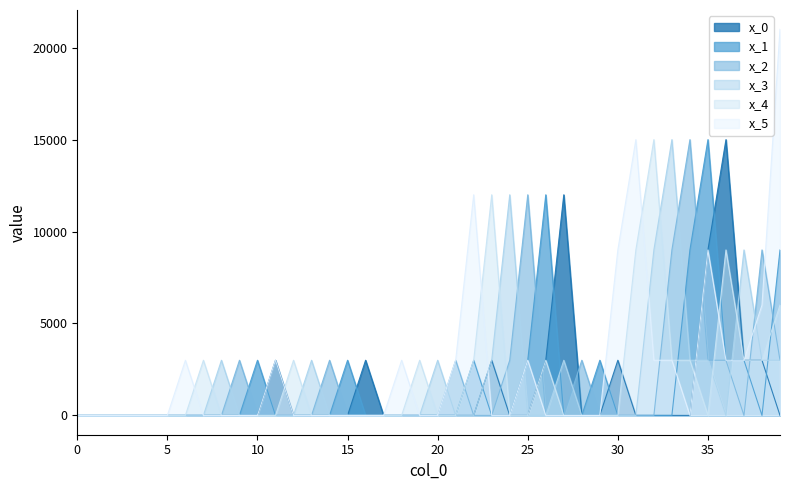

How many data points in x_3 are above 0?

13